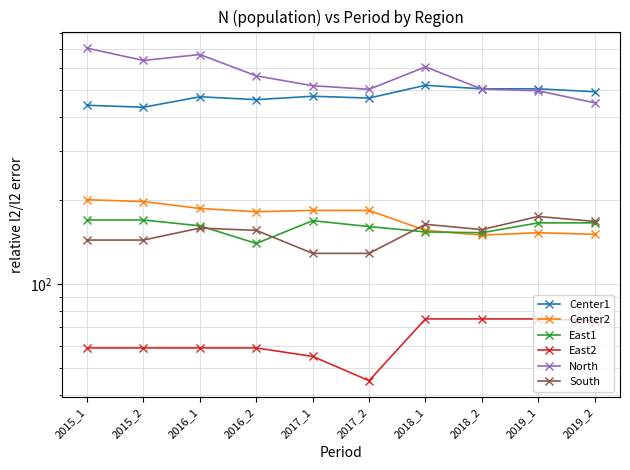

The North series shows 501 at 2017_2. True or false?

True